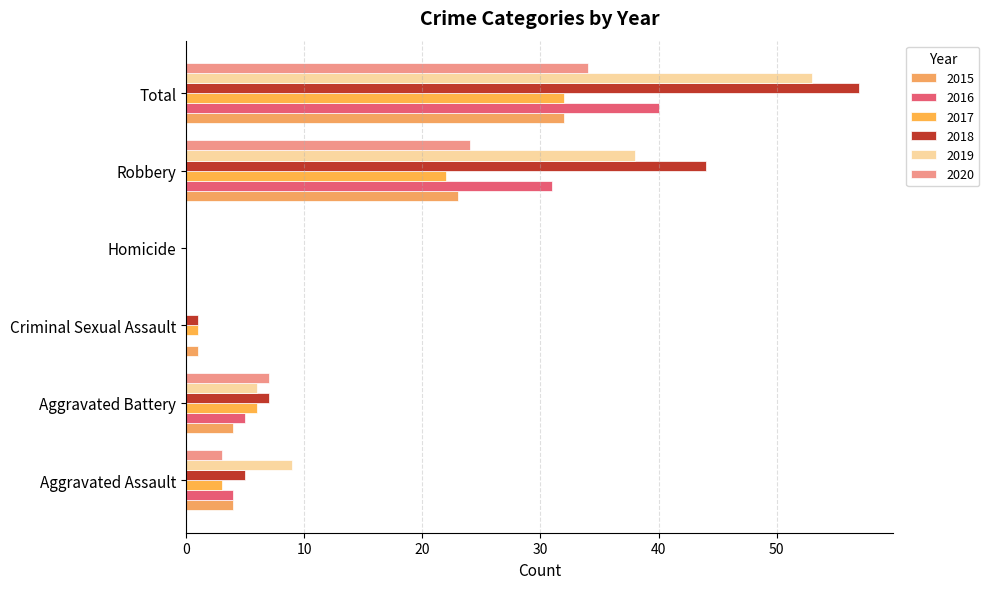

What is the difference between the maximum and minimum values in the 2015 series?

32